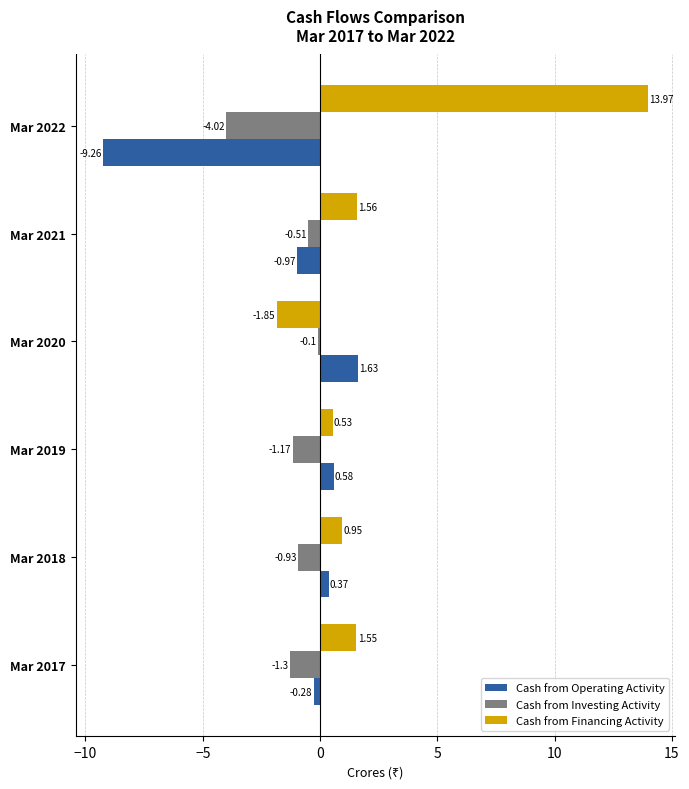

Which series changed the most between Mar 2018 and Mar 2020?

Cash from Financing Activity